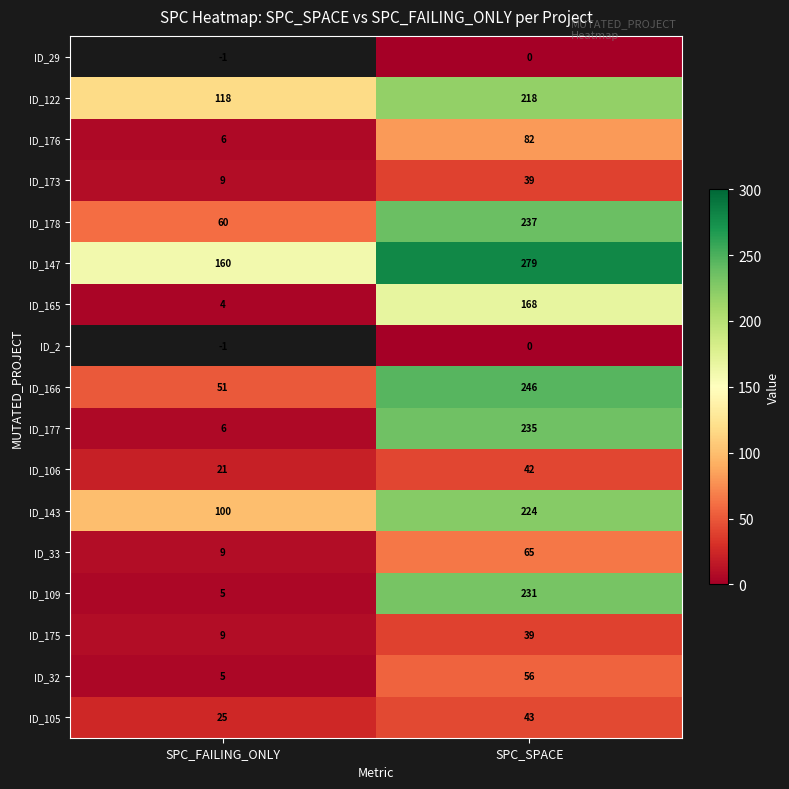

Rank the categories by ID_166 value from lowest to highest.

SPC_FAILING_ONLY, SPC_SPACE